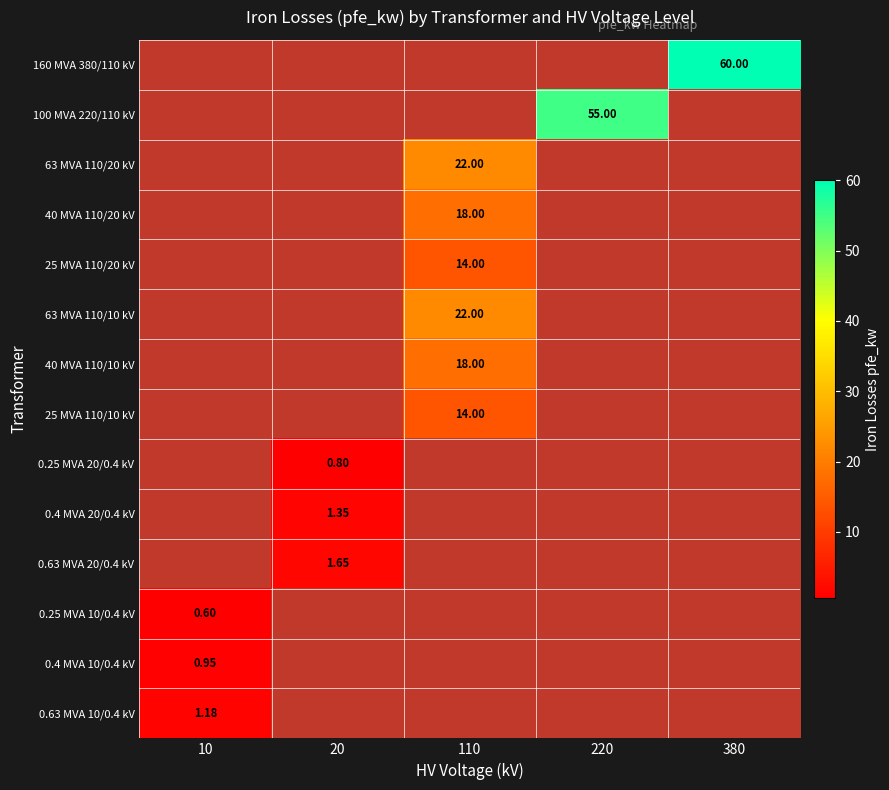

How many values in the 0.63 MVA 20/0.4 kV series exceed 0?

1